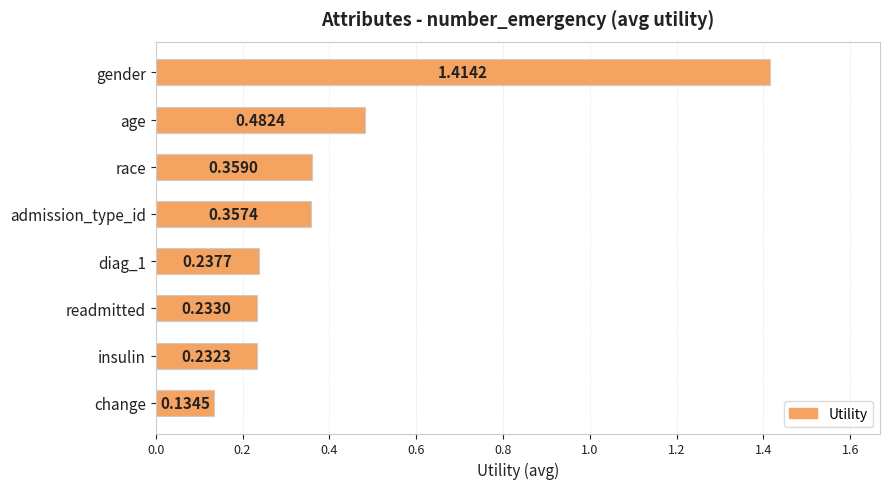

What is the label of the 2nd bar from the top?

age